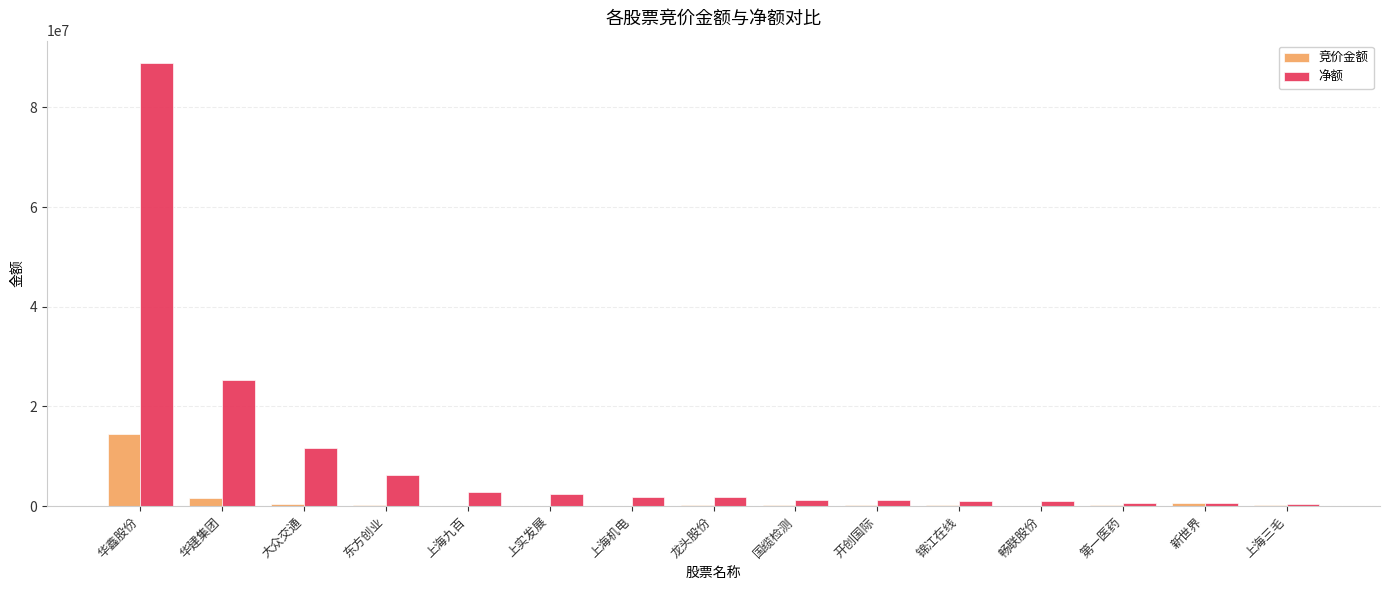

What are all the series names shown in the legend?

竞价金额, 净额